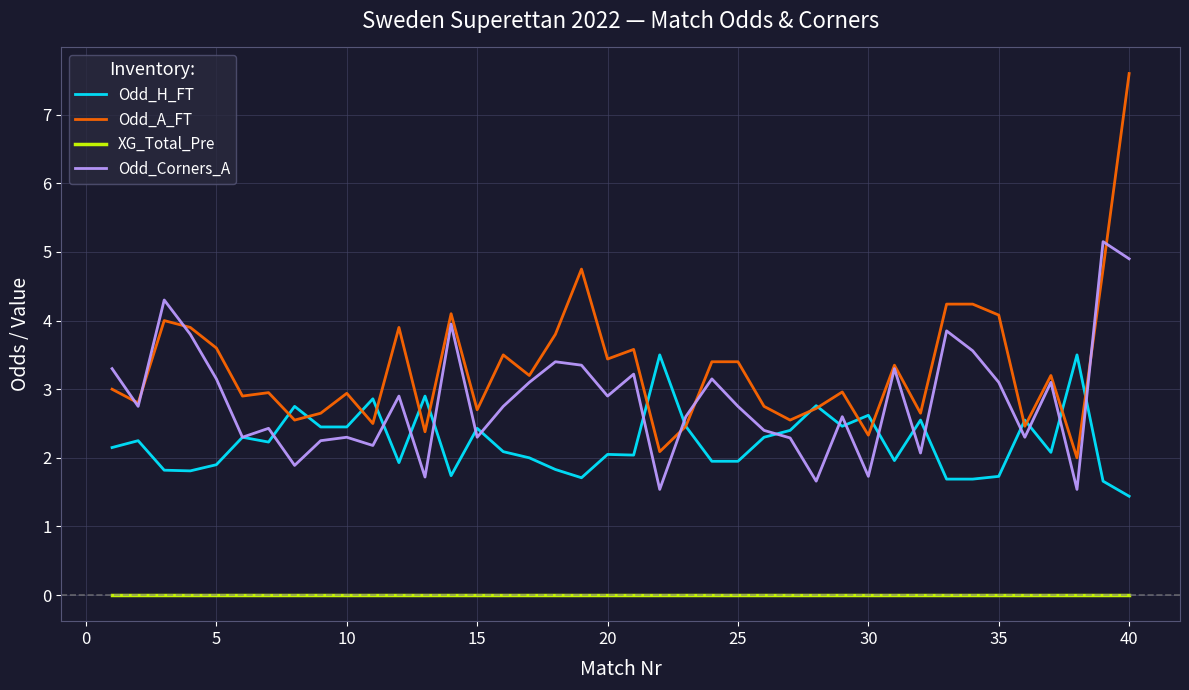

True or false: XG_Total_Pre and Odd_Corners_A intersect in this chart.

False